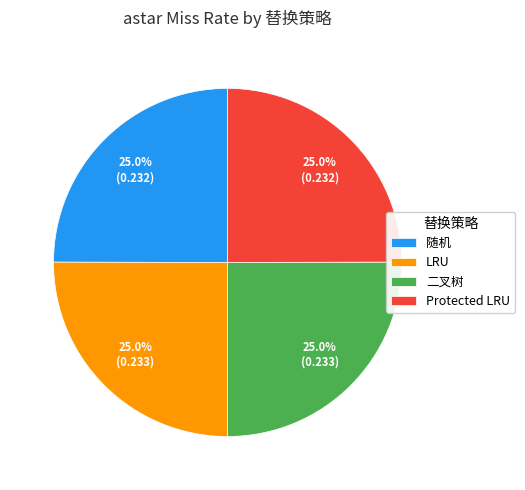

To the nearest percent, what is the combined percentage of Protected LRU and LRU?

50%